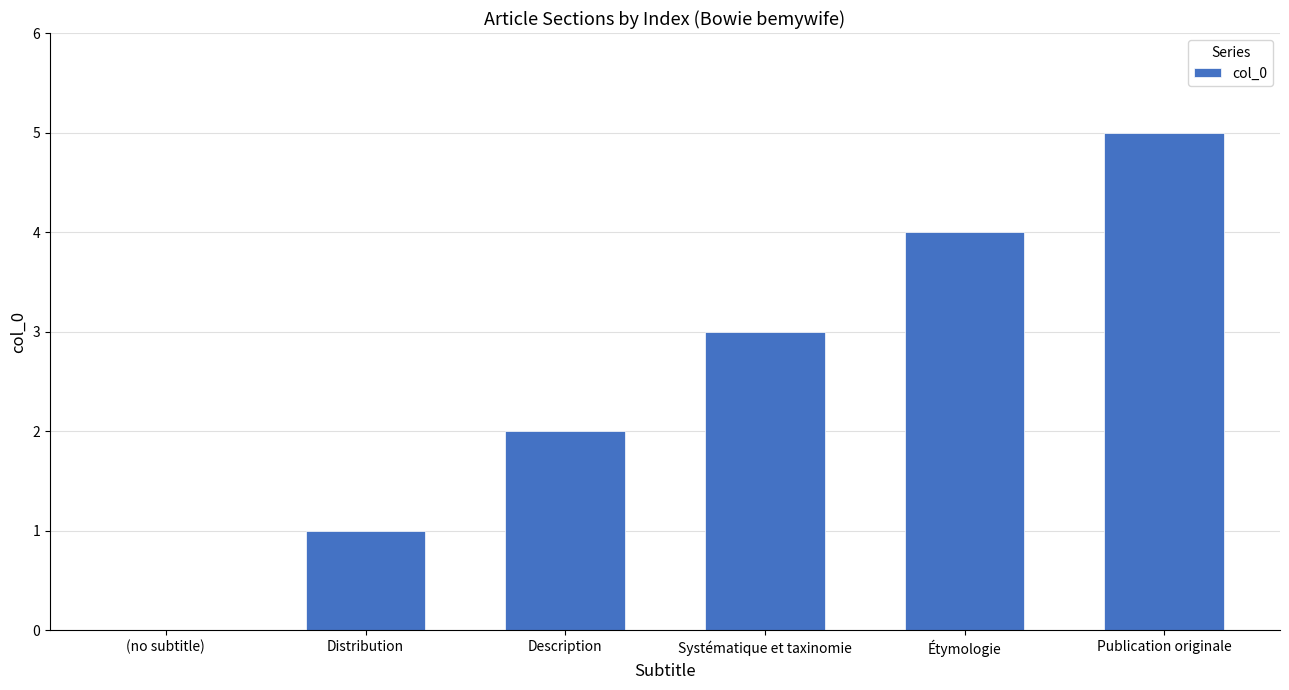

The value at Étymologie is 6. True or false?

False